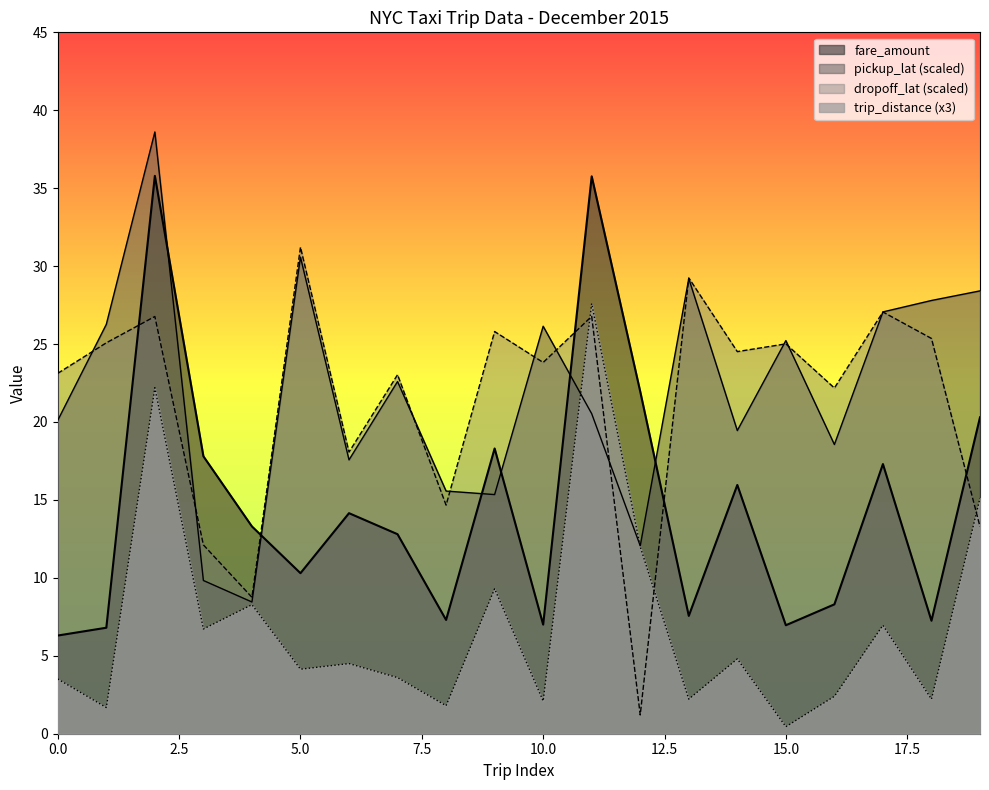

What is the average value of the dropoff_lat series?

21.4